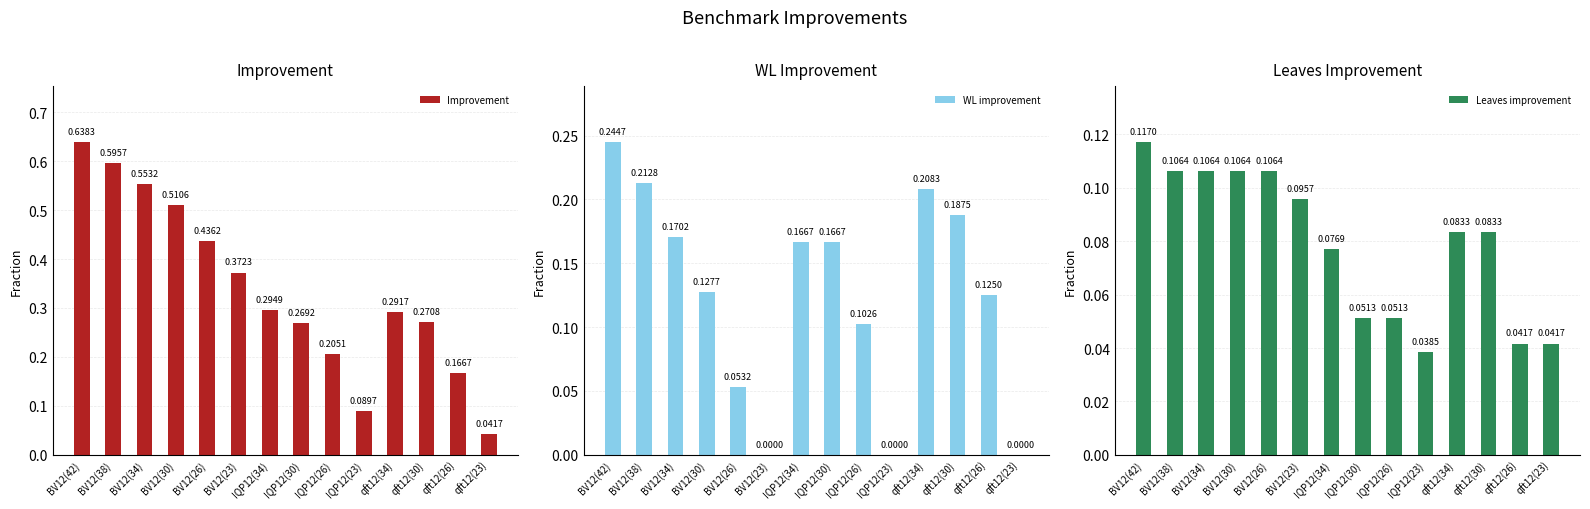

What is the difference between the second highest and second lowest values in the WL improvement series?

0.2